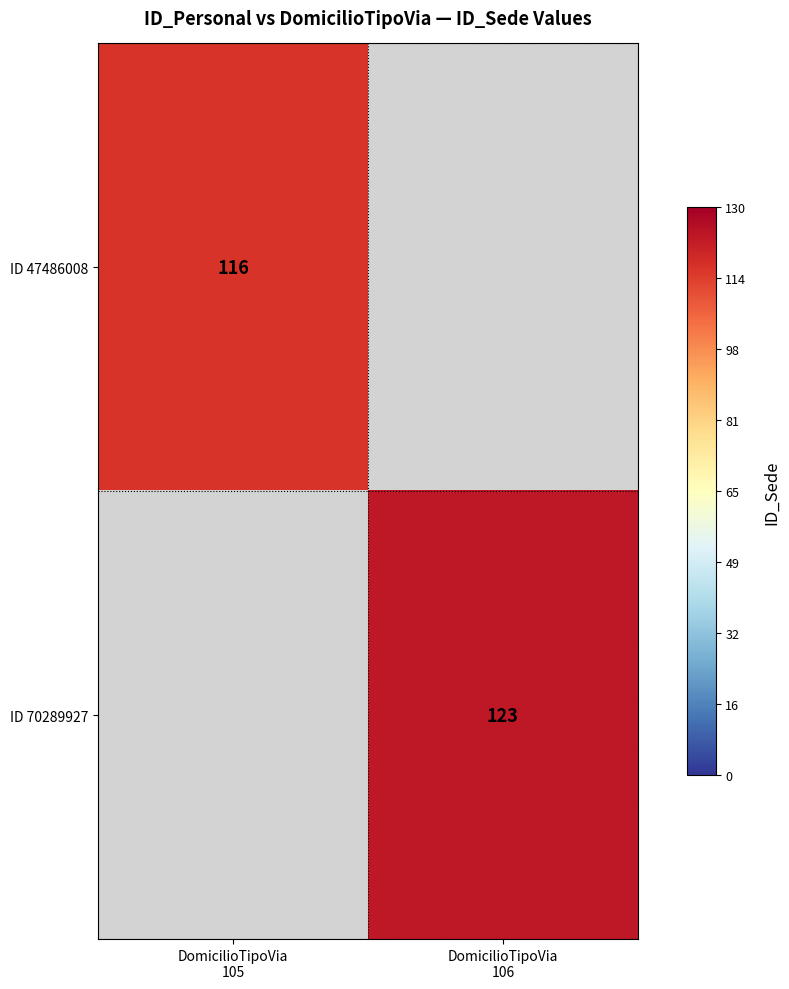

Is the value of ID 47486008 at DomicilioTipoVia 105 greater than the value of ID 70289927 at DomicilioTipoVia 106?

No